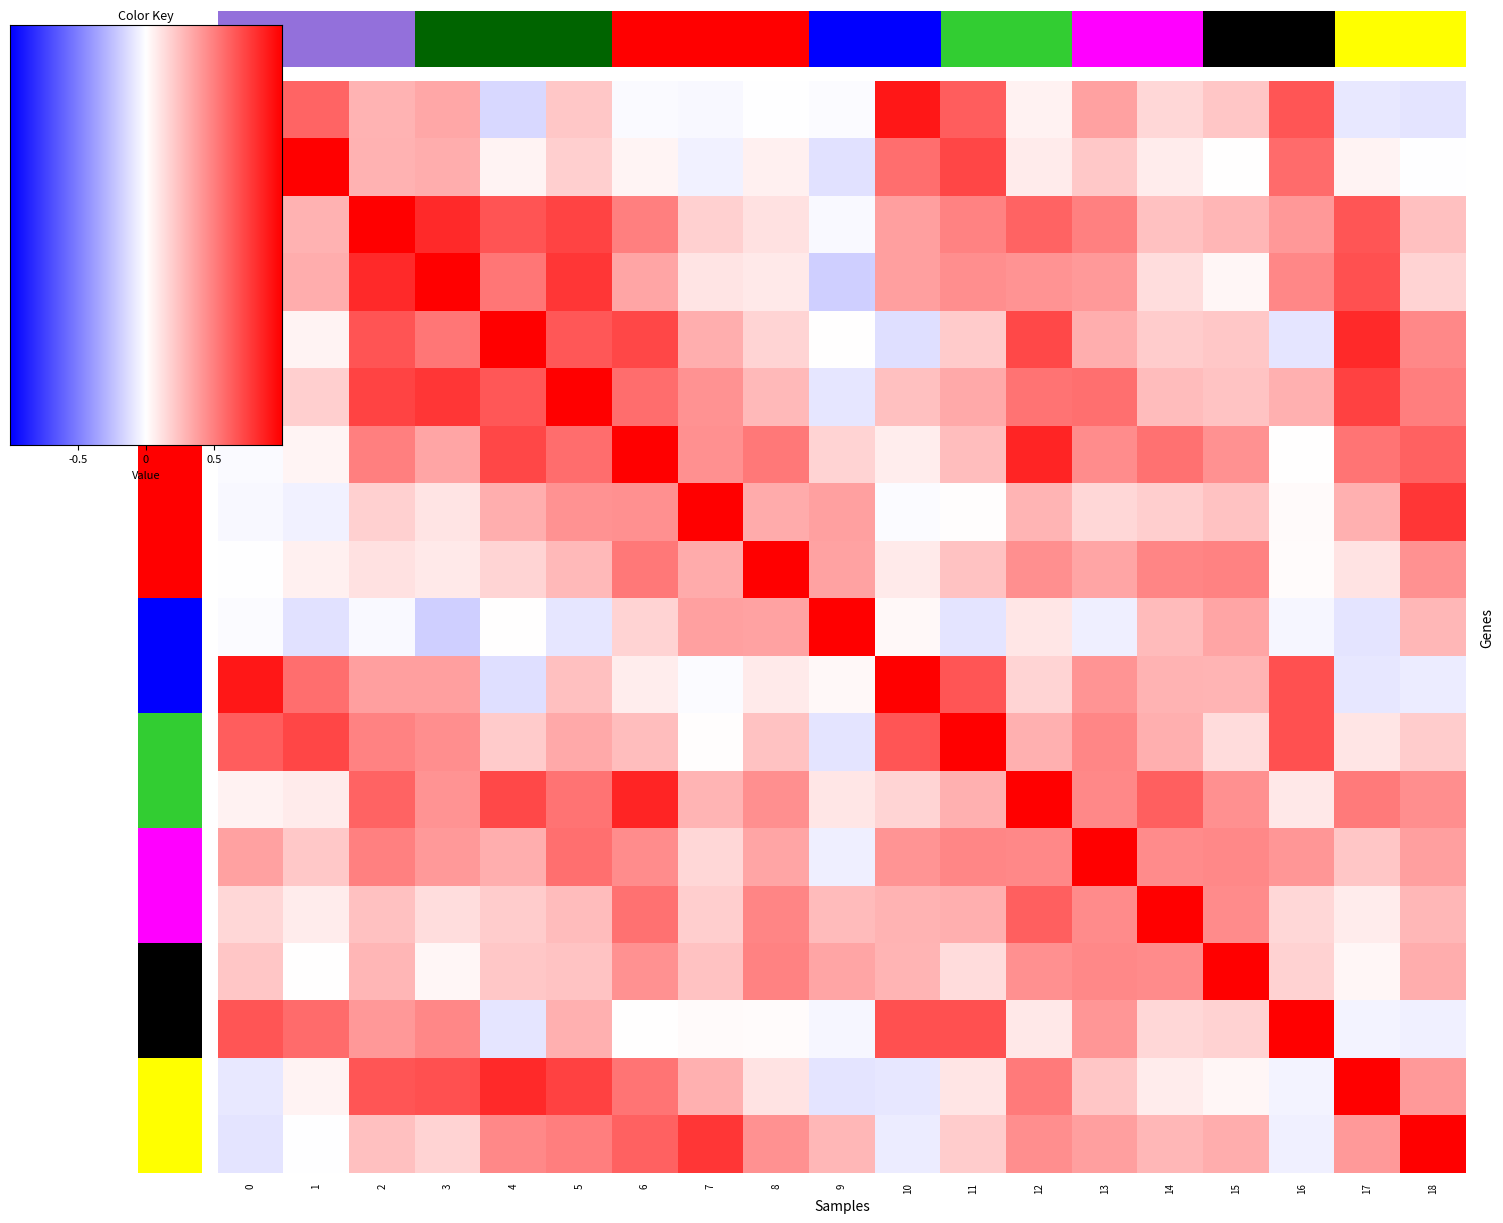

How many data points in 17 are less than 0?

4